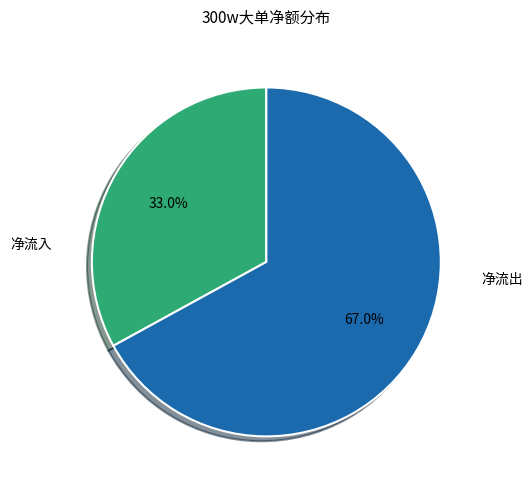

Does any single category account for the majority?

Yes